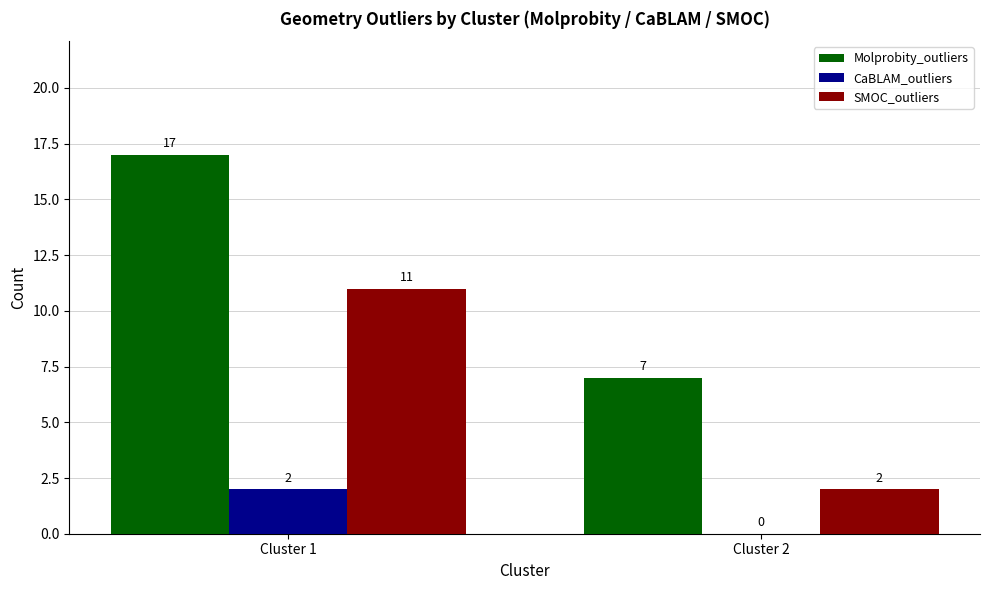

Between Cluster 1 and Cluster 2, which series saw the biggest shift?

Molprobity_outliers